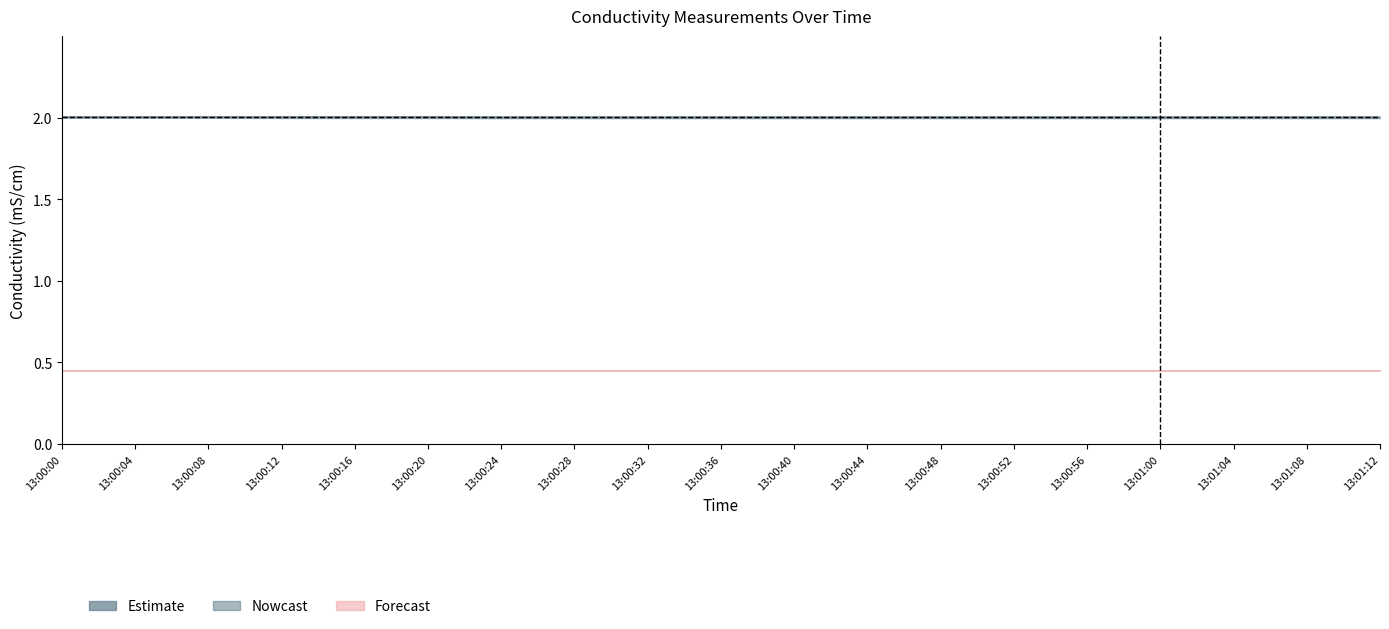

Does the chart have visible grid lines?

No